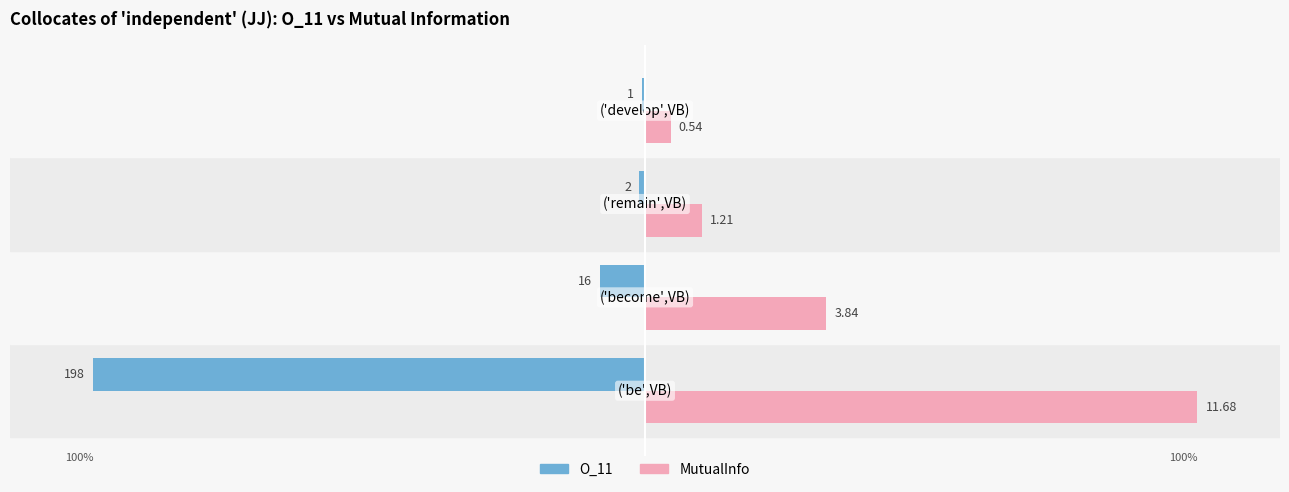

What are all the series names shown in the legend?

O_11, MutualInfo